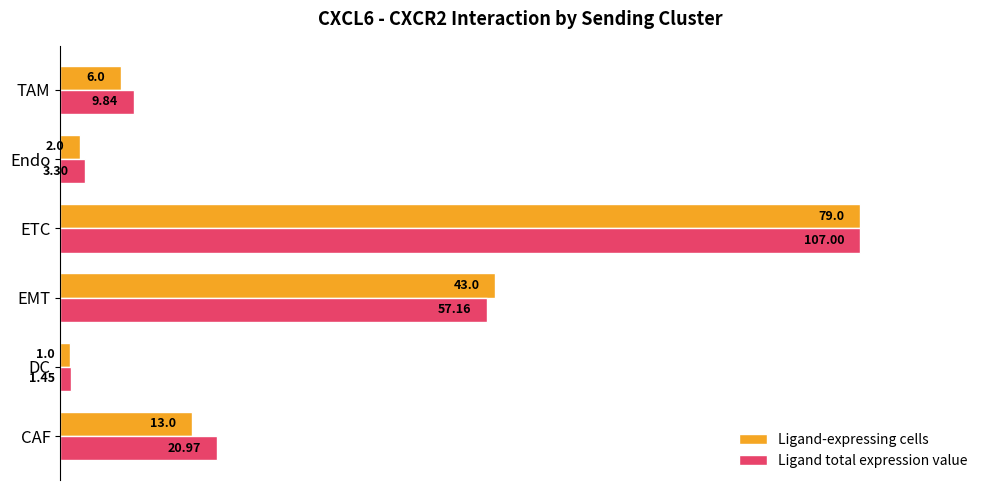

What are all the series names shown in the legend?

Ligand-expressing cells, Ligand total expression value